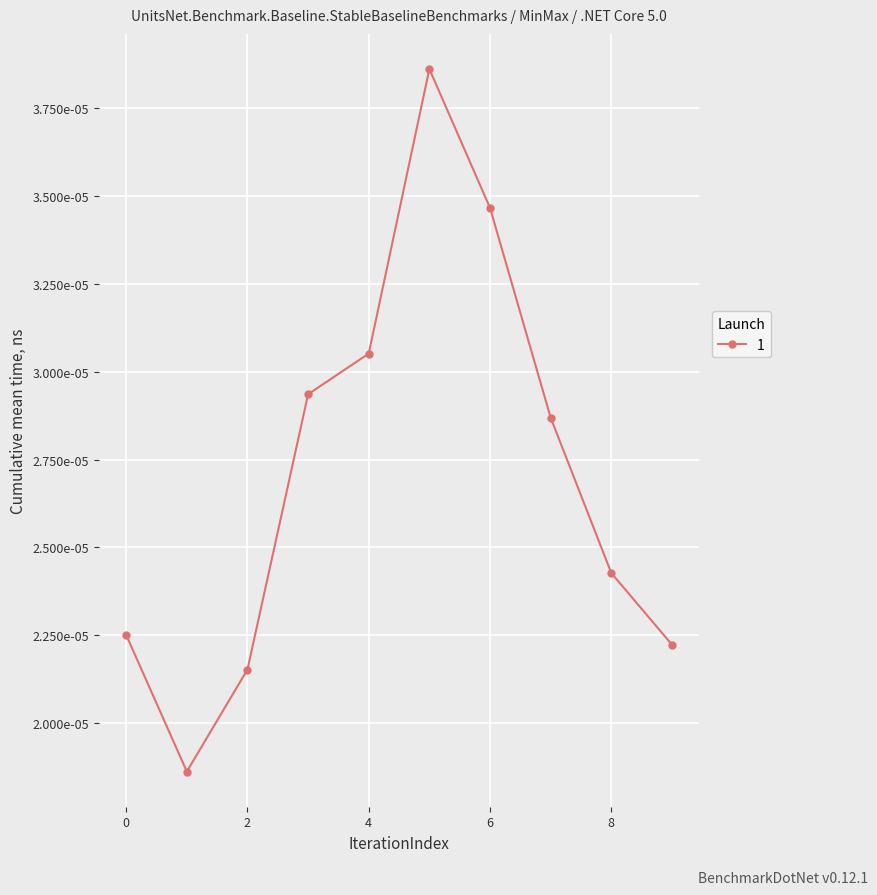

How many points are higher than both their immediate neighbors (excluding endpoints)?

1